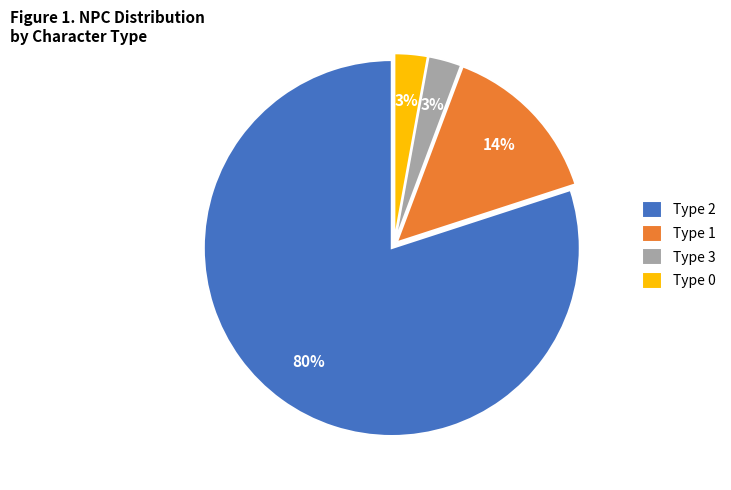

Combined, do Type 3 and Type 1 account for over 50%?

No